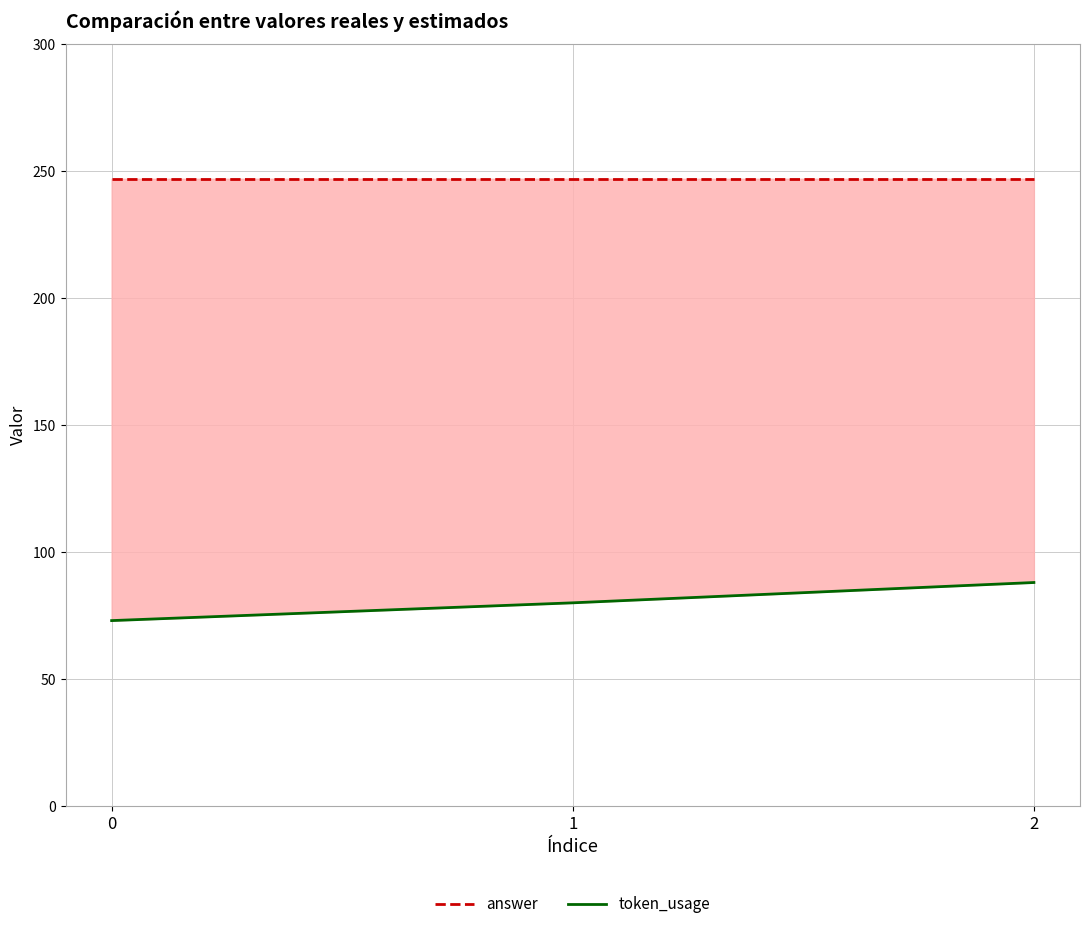

Which has a higher value, 1 or 0?

1